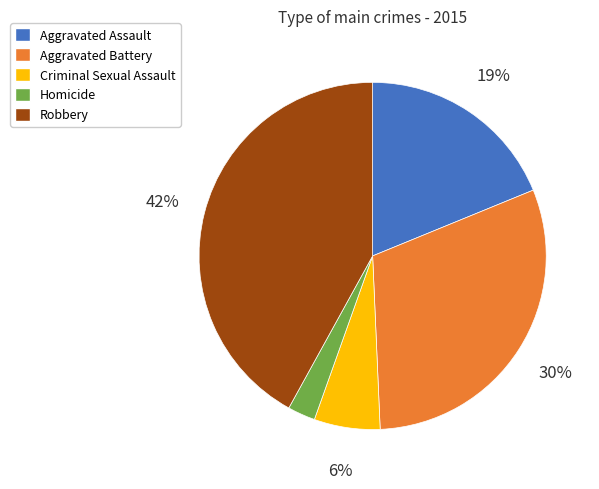

Between Aggravated Battery and Homicide, which is larger?

Aggravated Battery